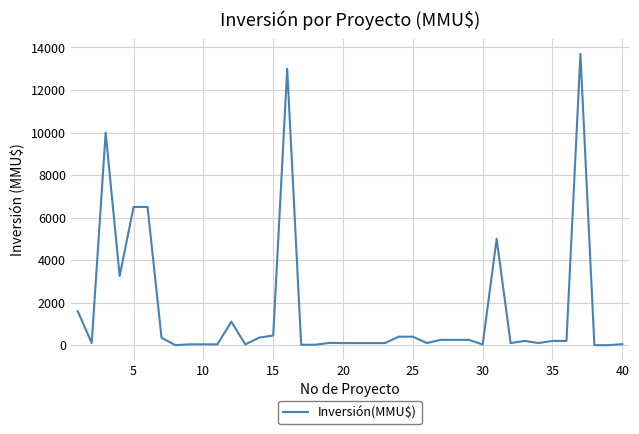

Count the number of data series in this chart.

1